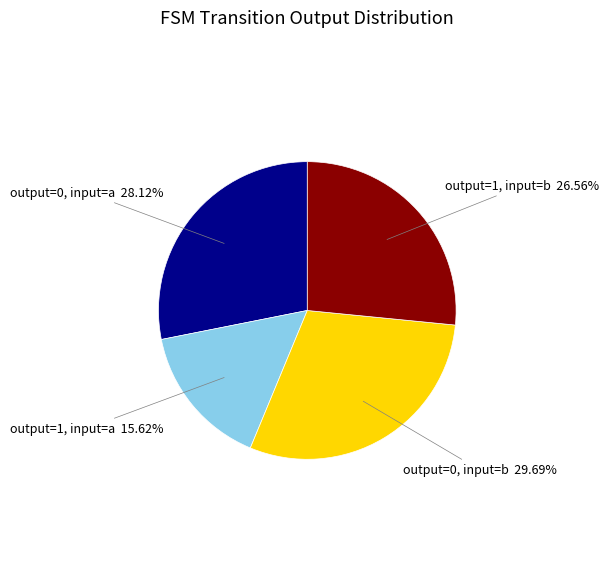

Does any single category account for the majority?

No